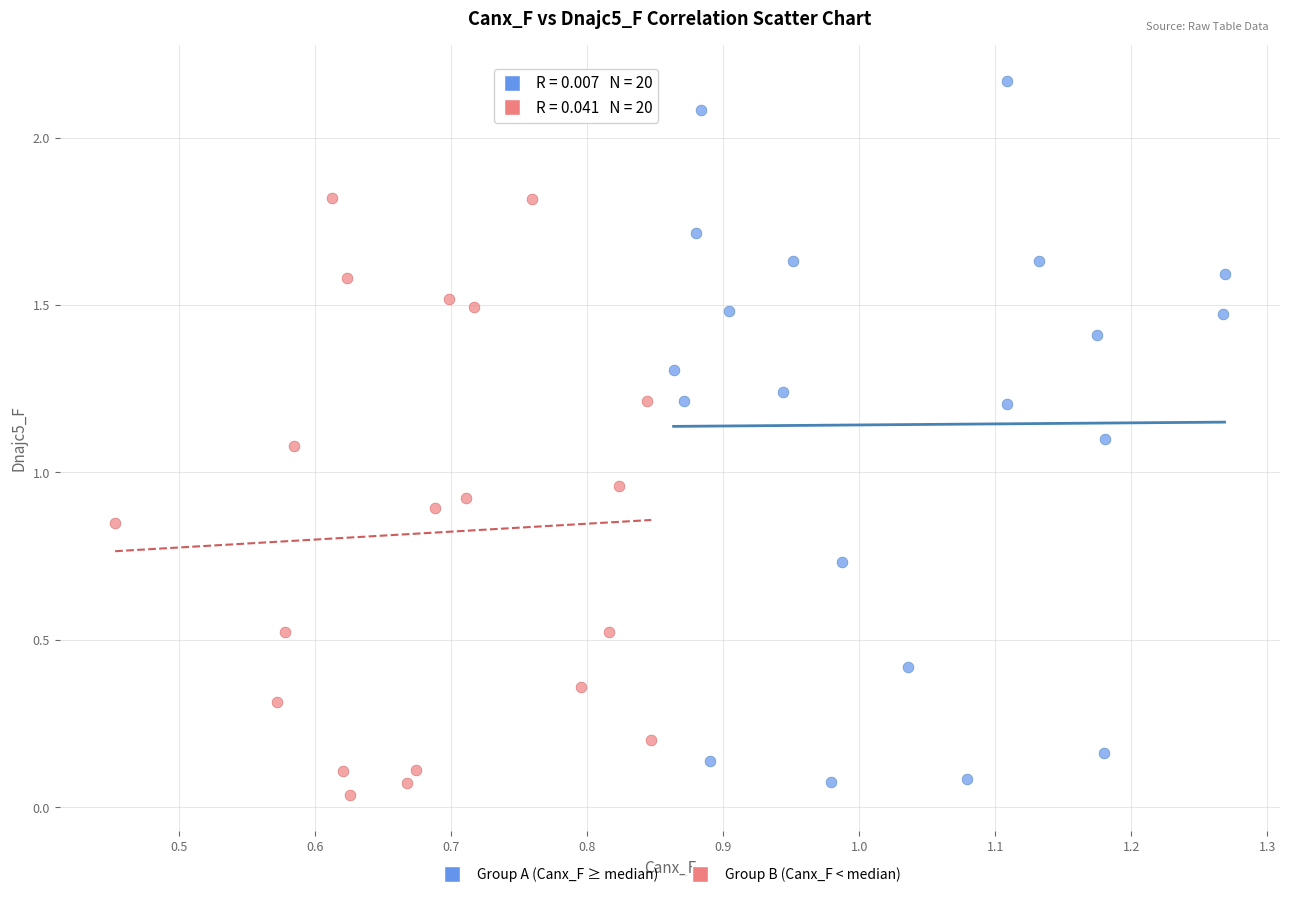

Which series contains the highest Y value?

Group A (Canx_F ≥ median)